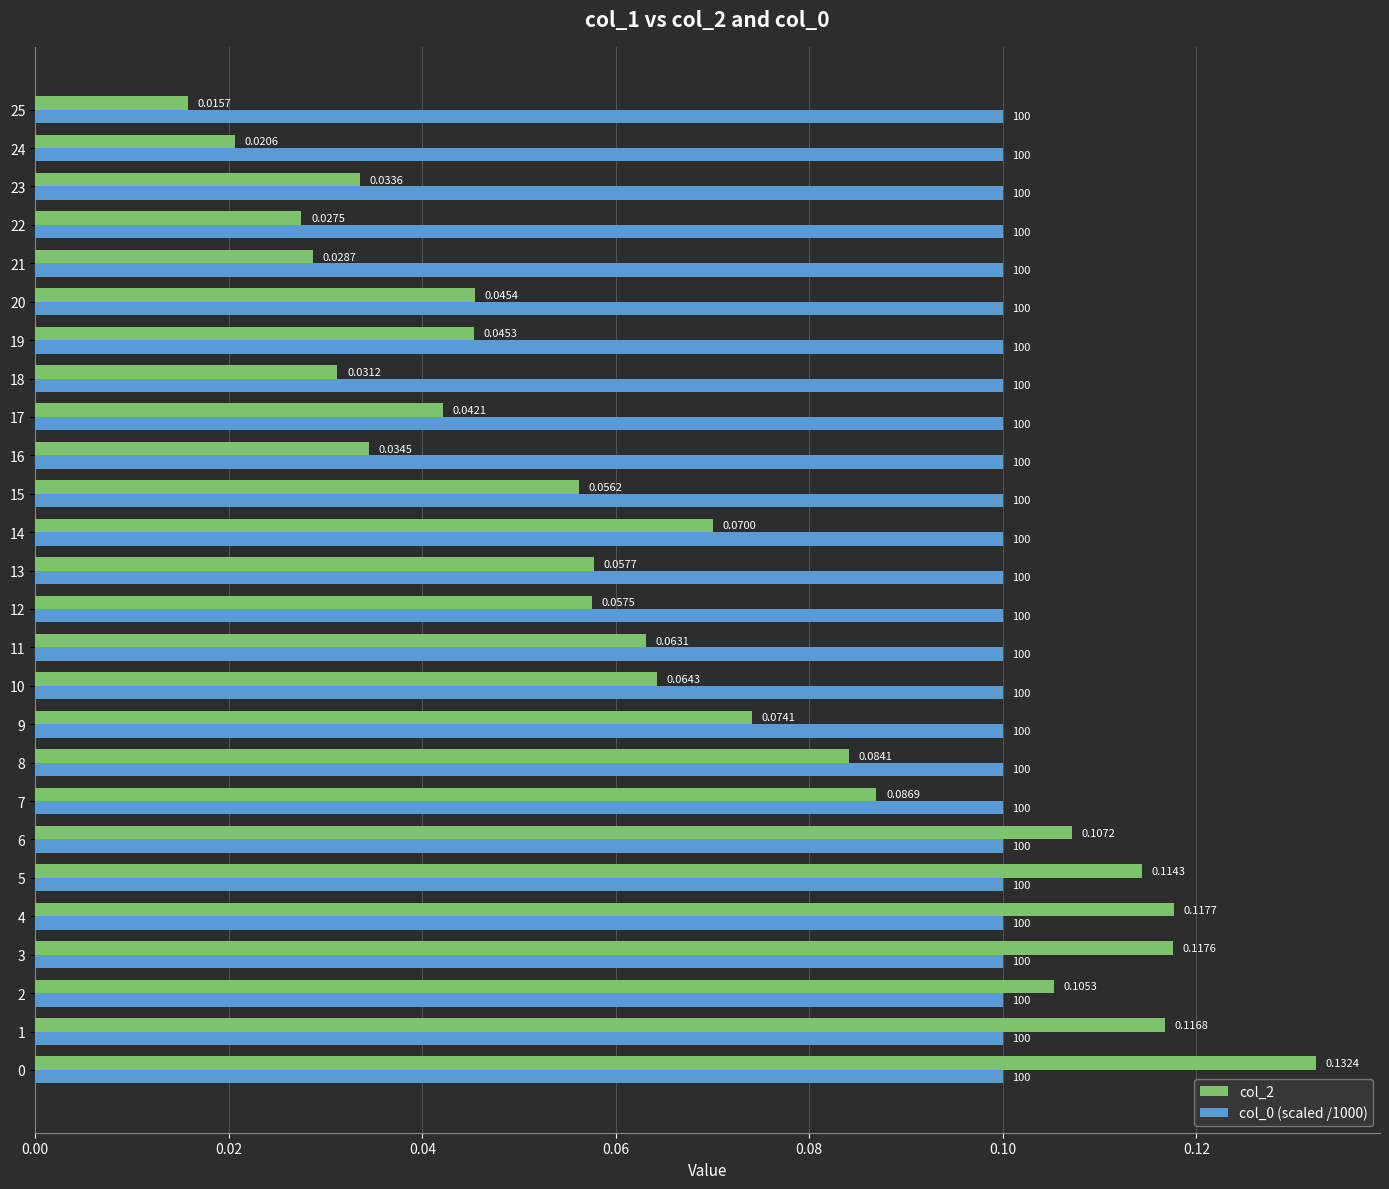

Between 19 and 22, which series saw the biggest shift?

col_2